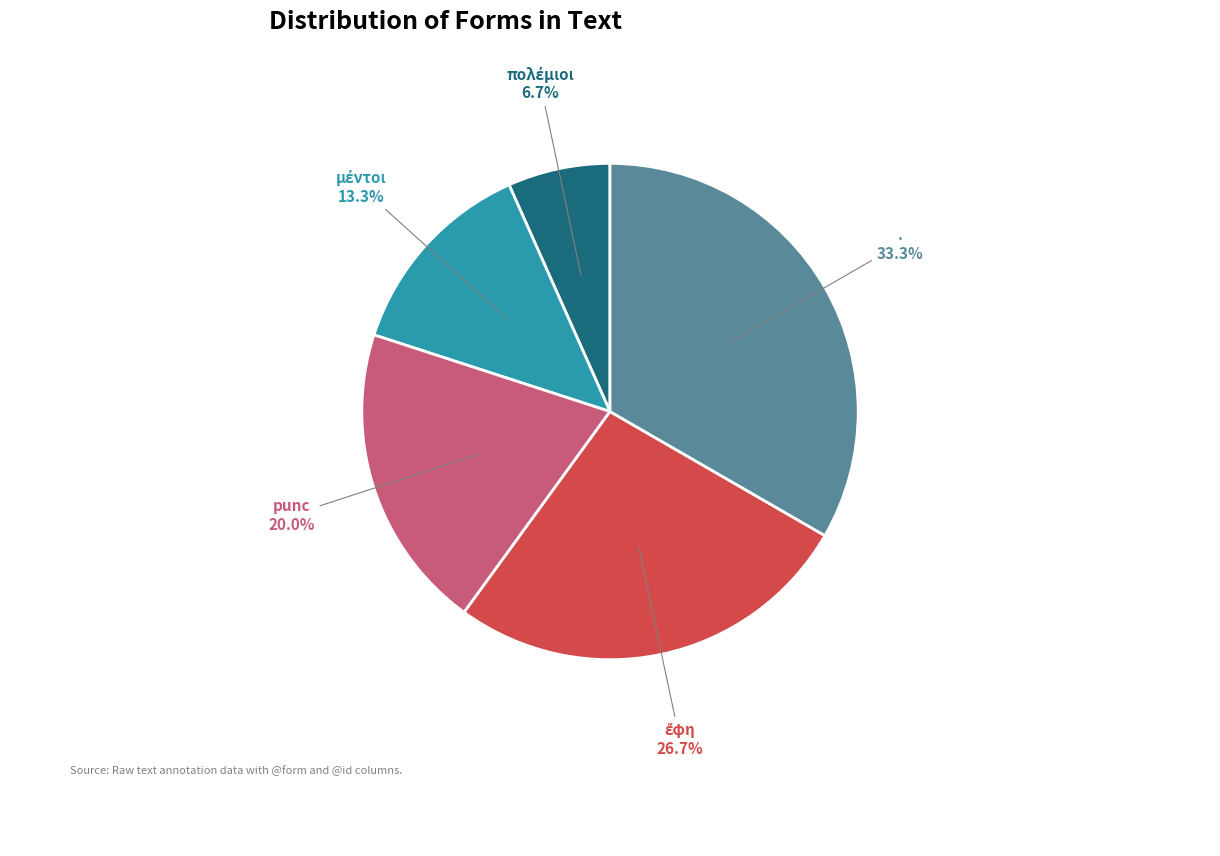

What is the largest slice in the pie chart?

.